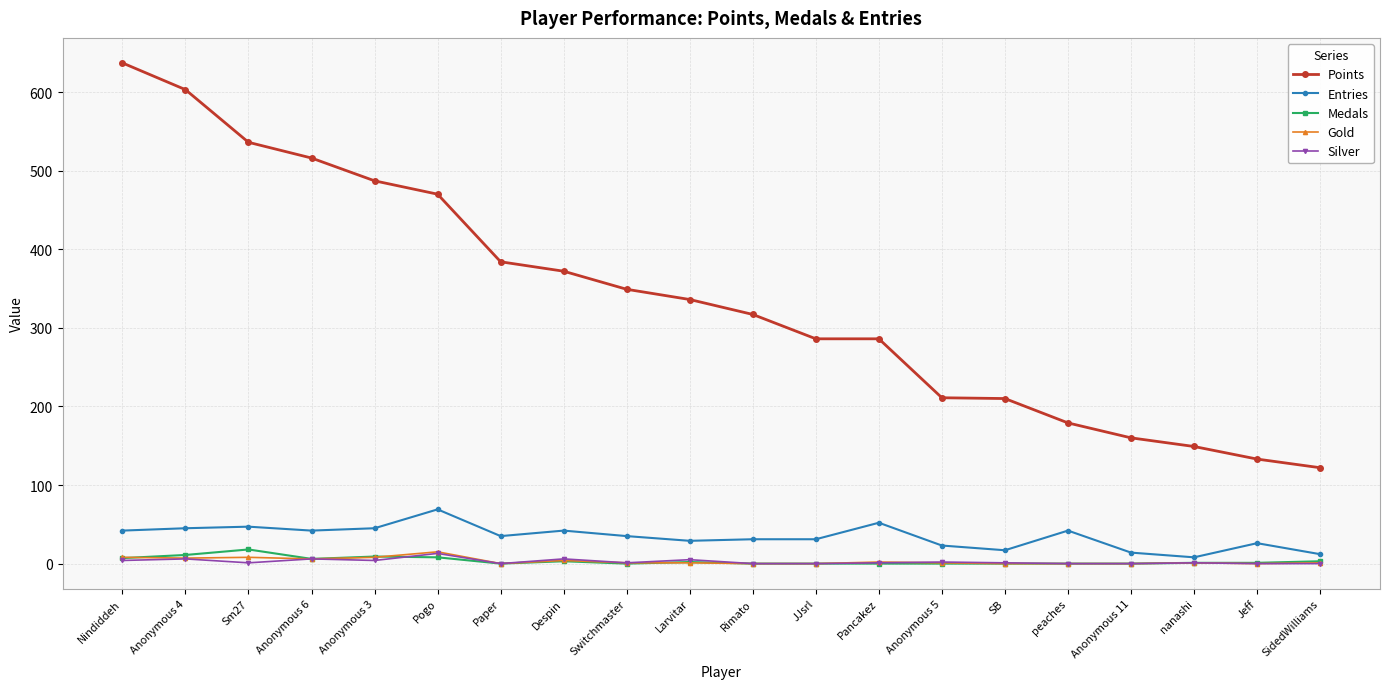

Which series has the largest range (max minus min)?

Points